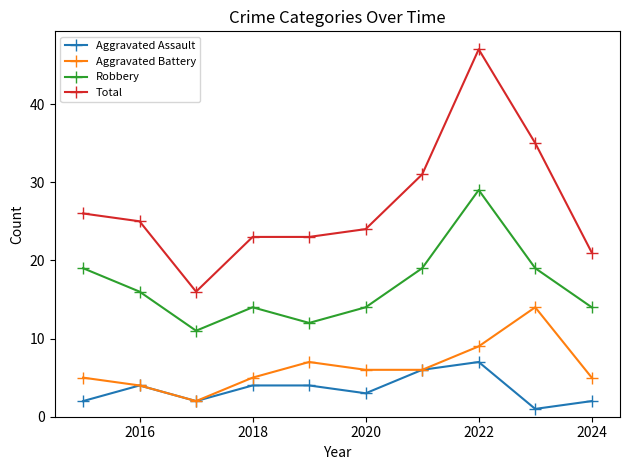

List the series in order of their peak value, lowest first.

Aggravated Assault, Aggravated Battery, Robbery, Total